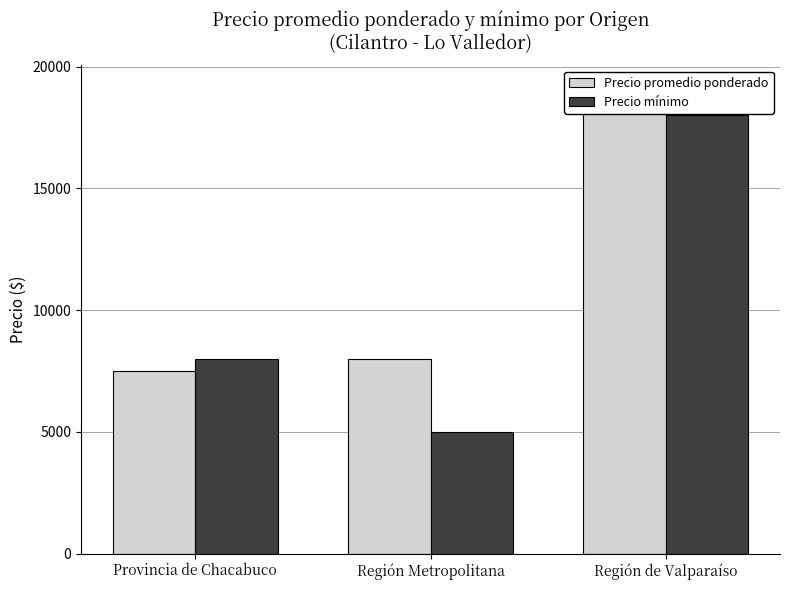

What is the spread (max minus min) of values at Región de Valparaíso?

1091